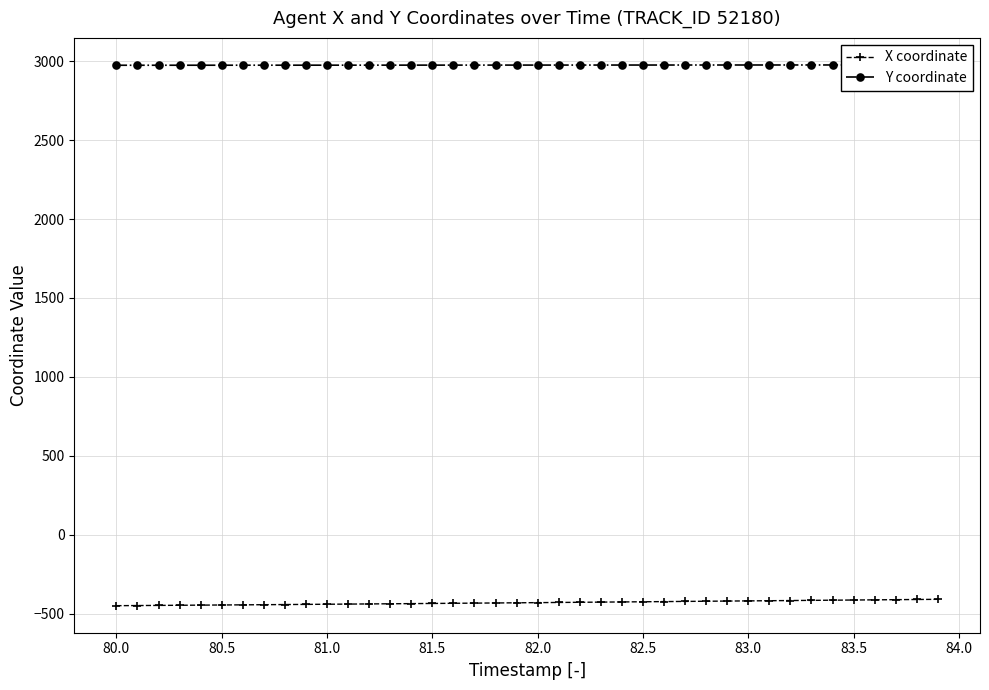

How many values in the X coordinate series exceed -429?

19